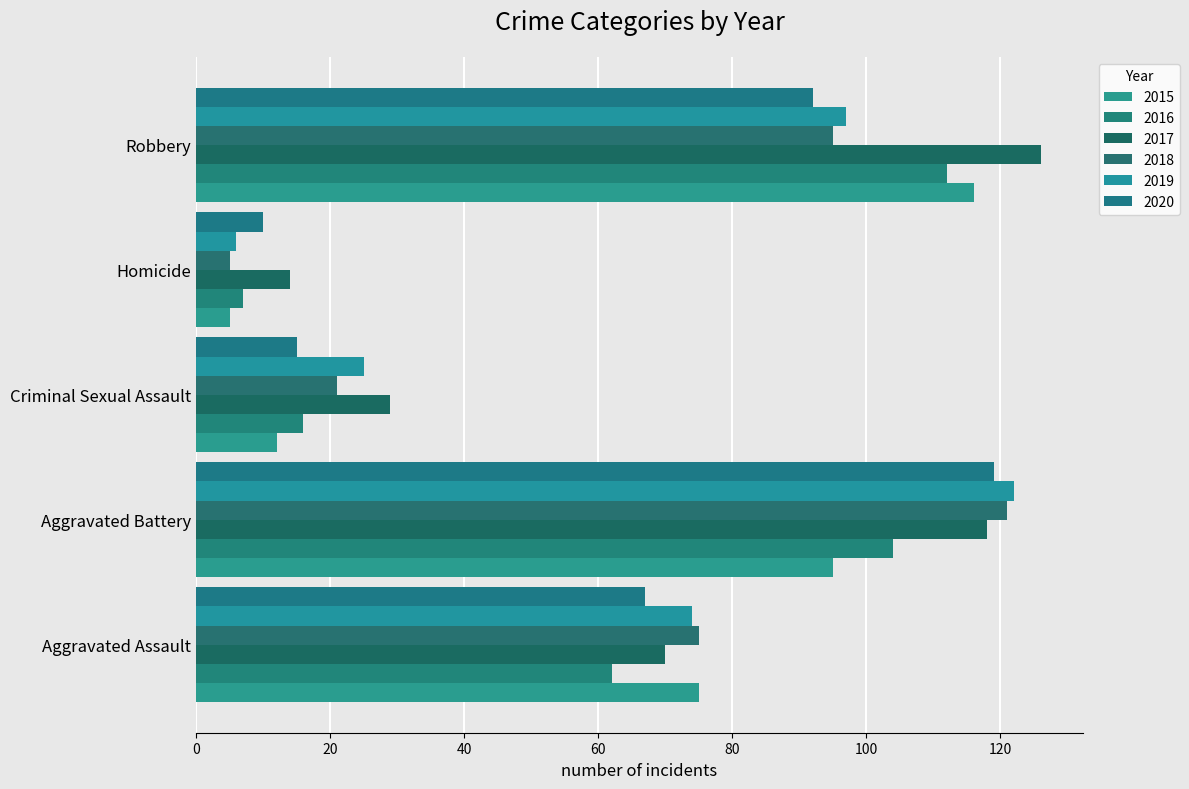

How many data points in 2015 are less than 75?

2